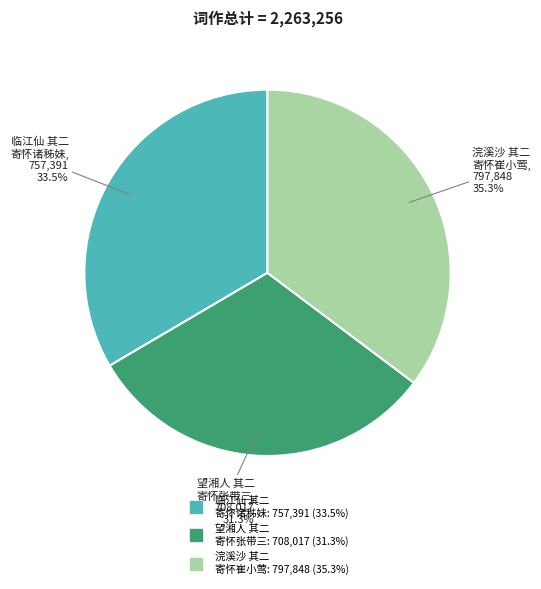

Count the number of slices in the pie.

3